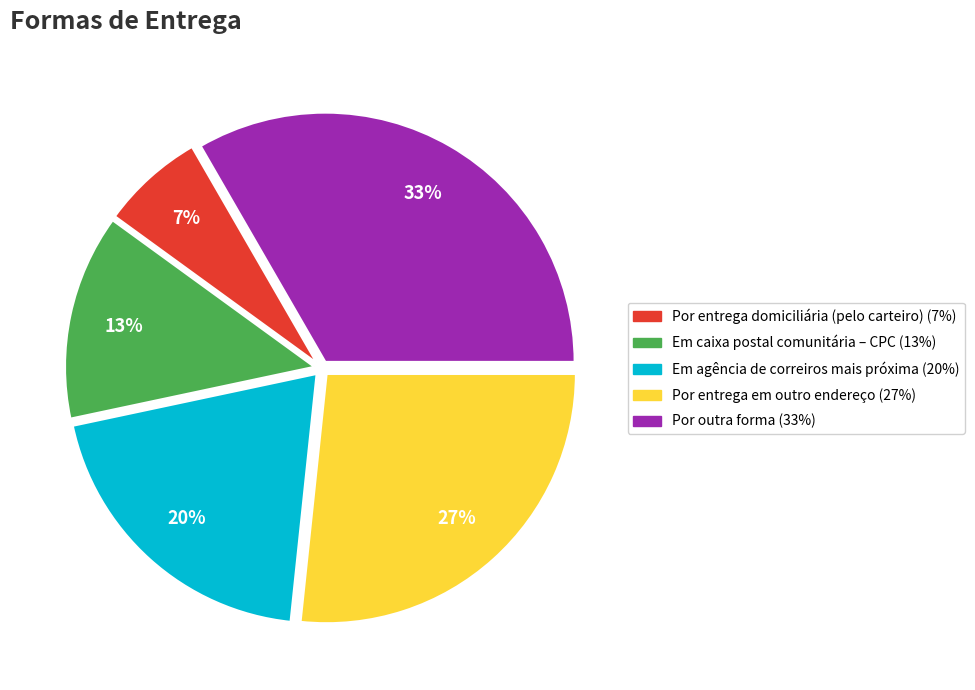

Count the number of slices in the pie.

5